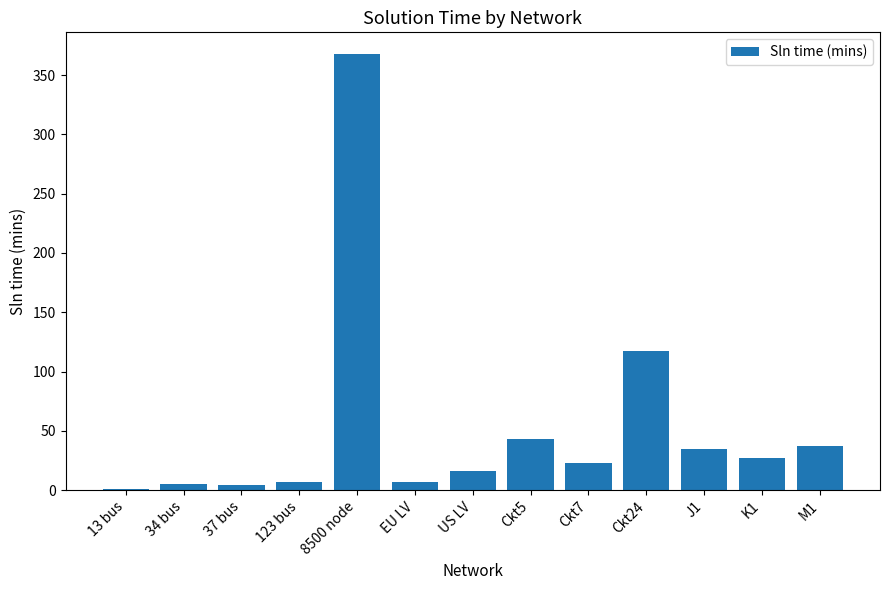

What is the sum of all values?

689.9